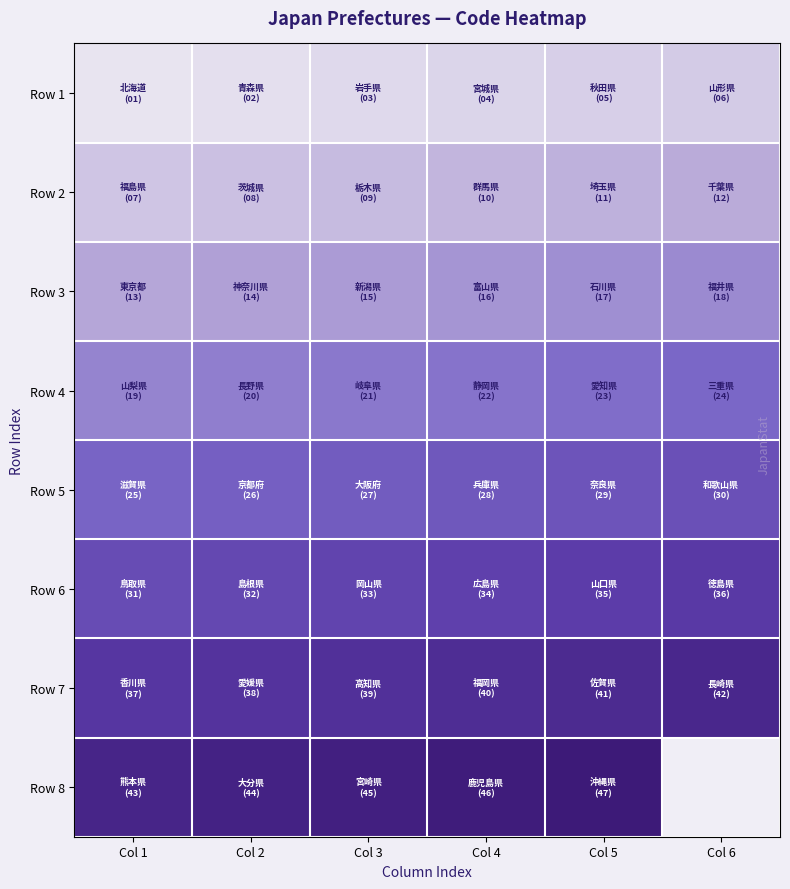

What is the difference between the Row 1 values at Col 2 and Col 5?

3.0